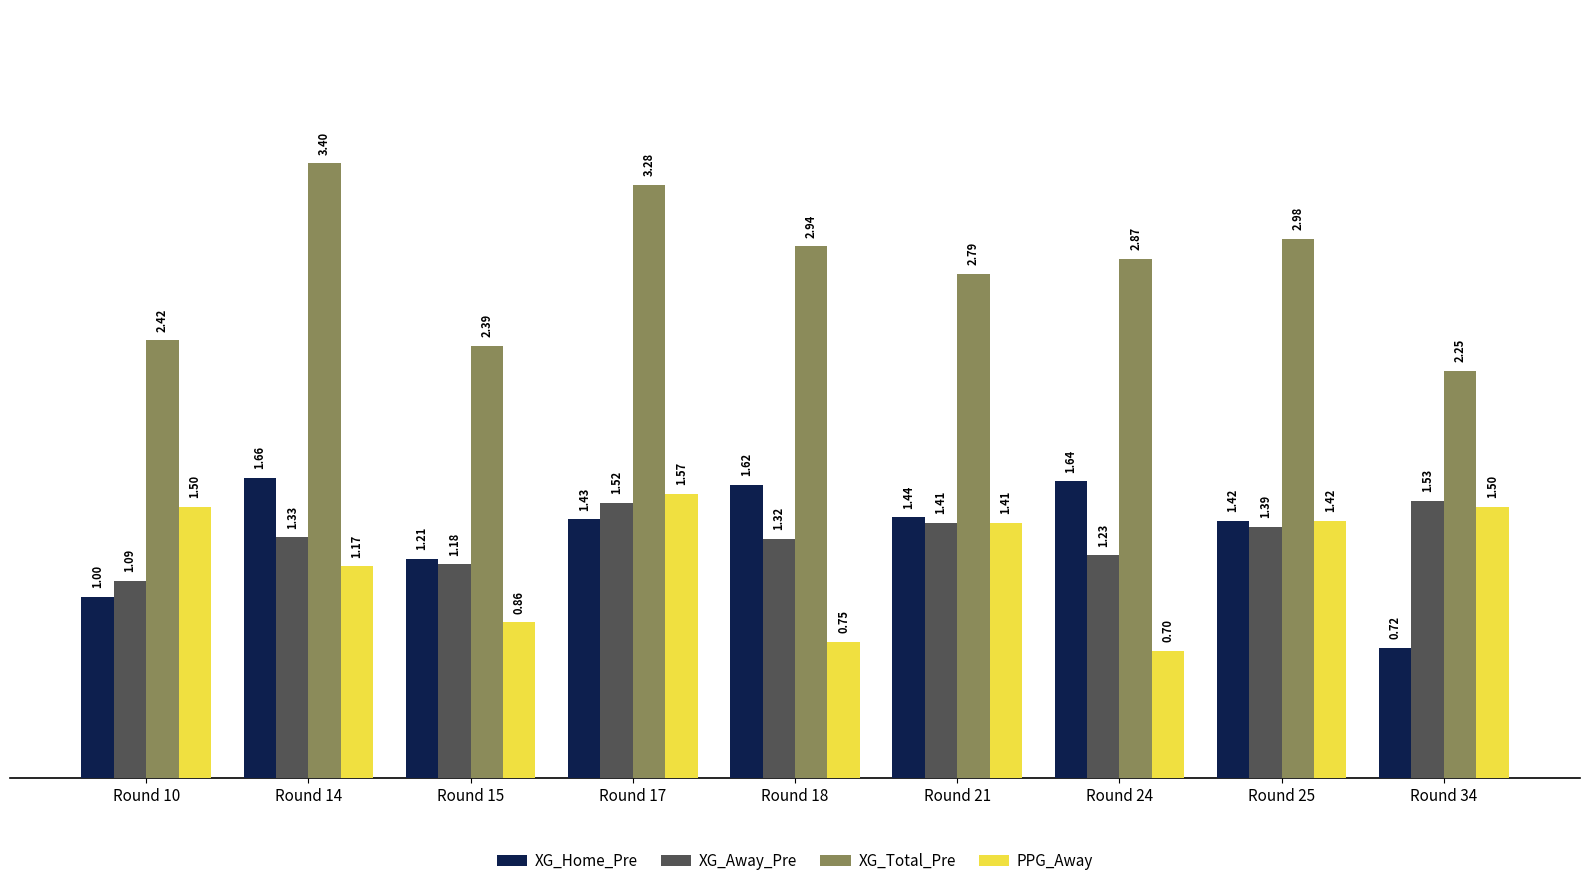

What is the total value across all series at Round 14?

7.6